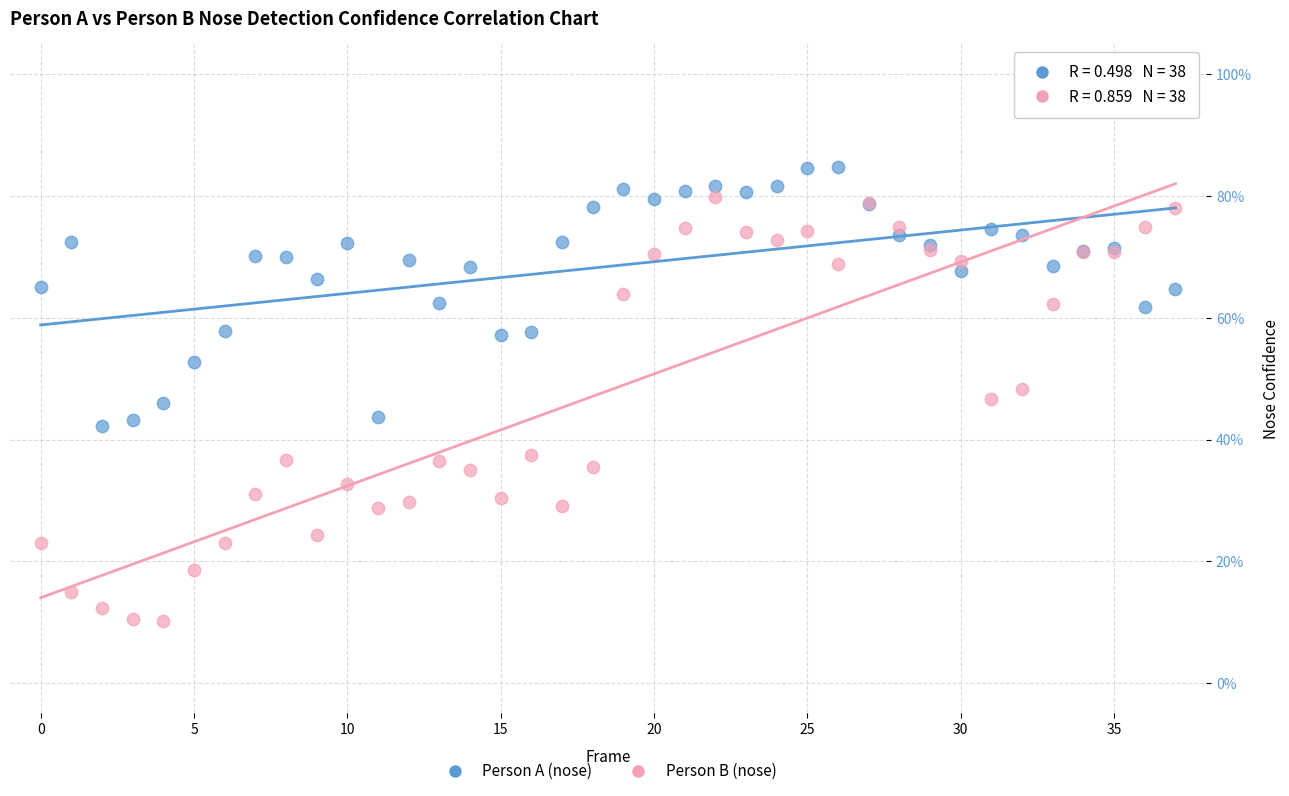

Which series contains the highest Y value?

Person A (nose)